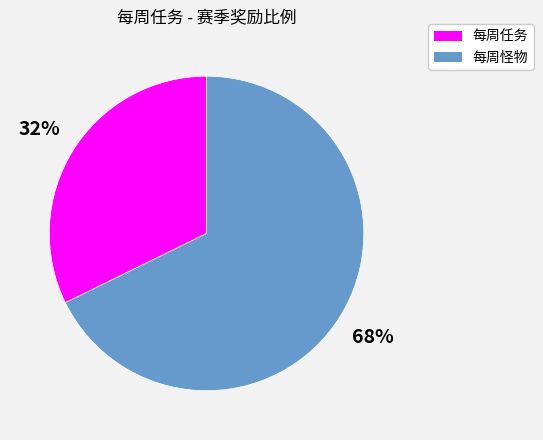

Is there any slice that represents more than half of the pie?

Yes